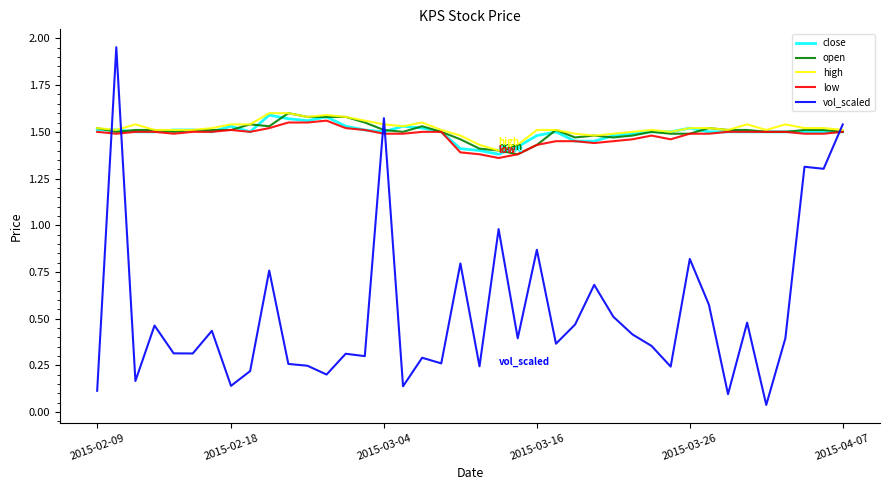

Which series has the largest range (max minus min)?

vol_scaled